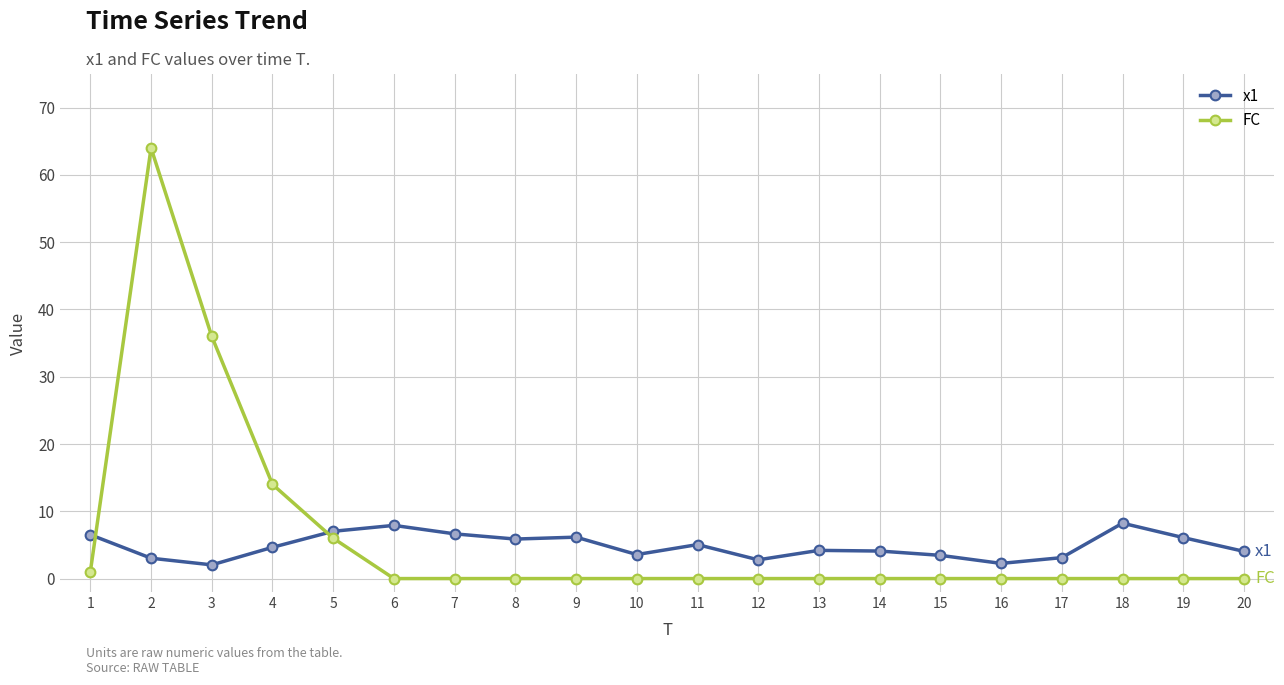

What is the maximum value shown in the chart?

64.0